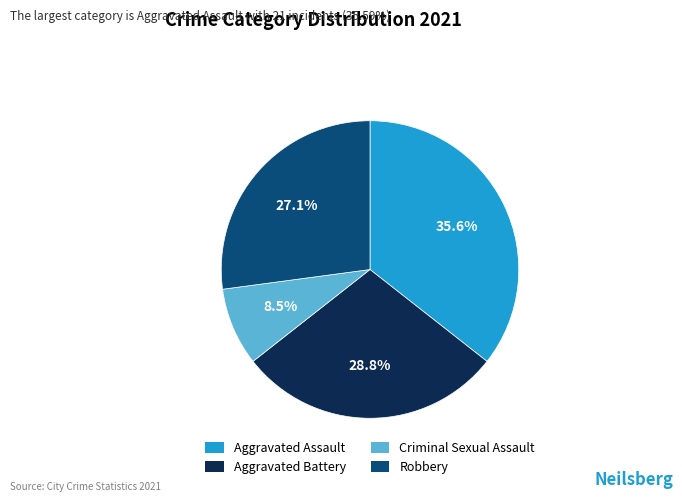

Is there a majority slice in this chart?

No